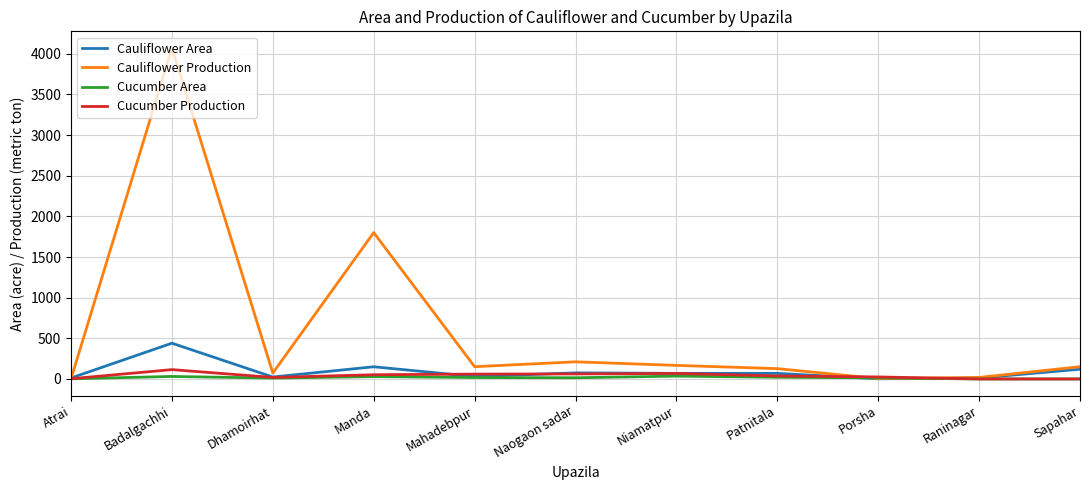

At which category does the chart reach its peak across all series?

Badalgachhi